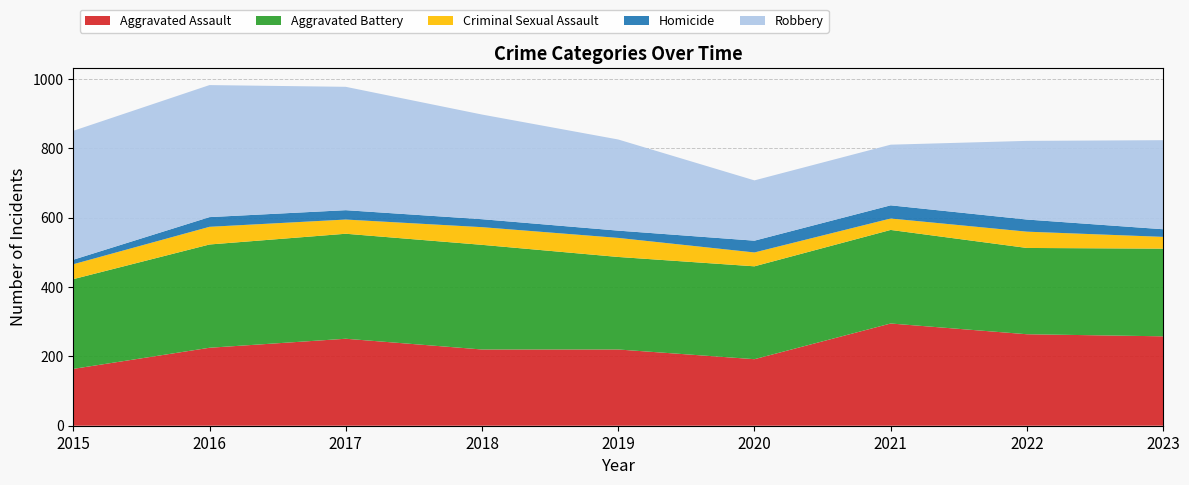

Reading right to left, extract all data points from this chart.

Aggravated Assault: 258	264	295	192	220	220	251	225	164
Aggravated Battery: 253	249	270	268	267	302	303	298	259
Criminal Sexual Assault: 34	47	33	40	55	51	41	51	43
Homicide: 22	35	38	34	21	23	27	28	13
Robbery: 257	227	175	174	263	302	356	381	372